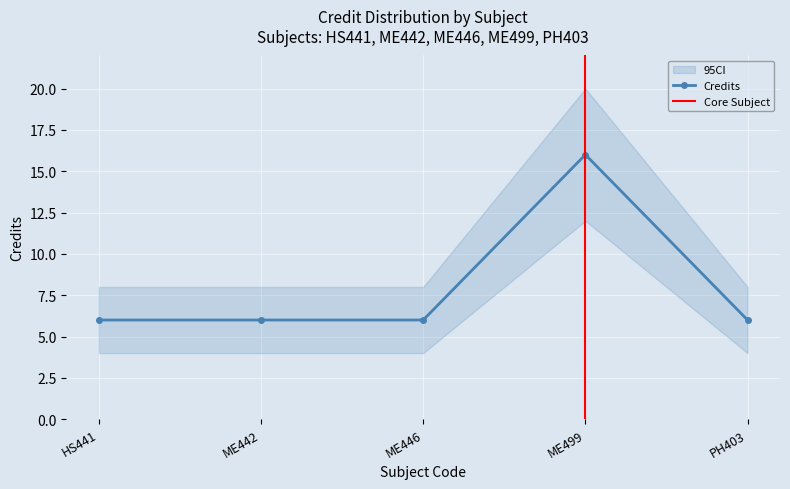

Which label corresponds to the largest value in the chart?

ME499